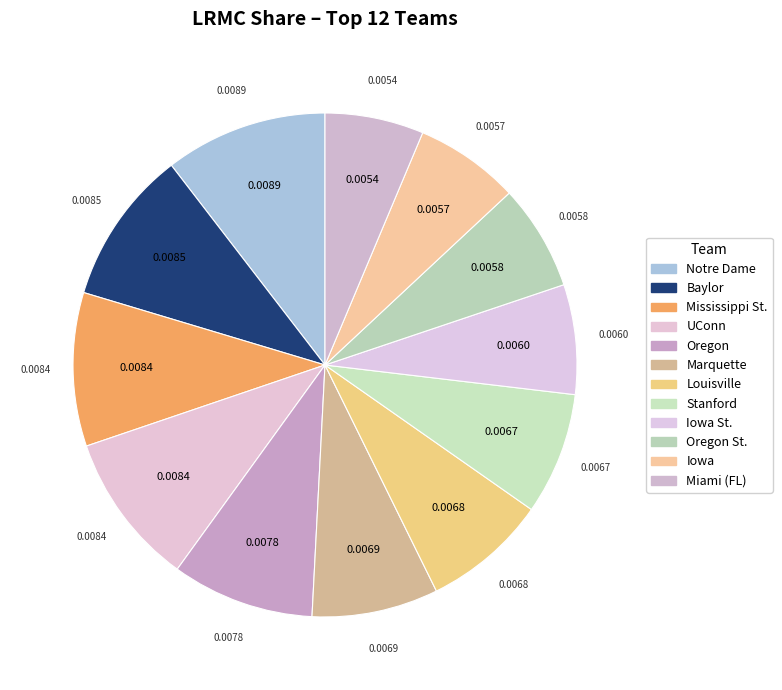

Count the number of slices in the pie.

12